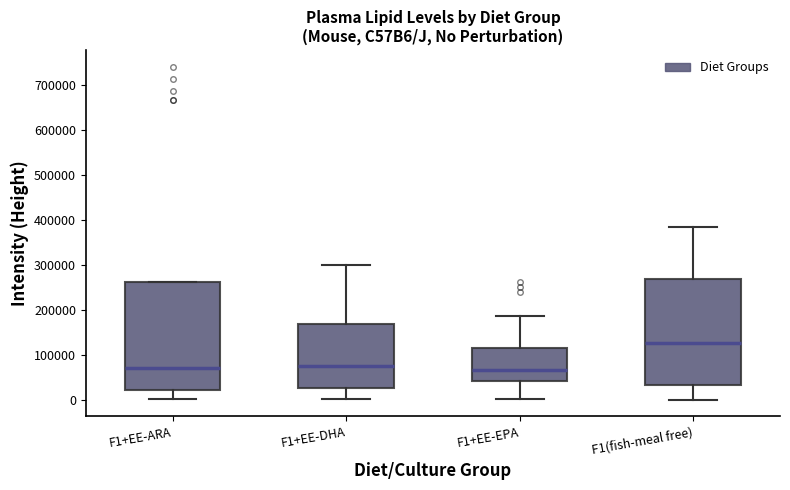

Reading left to right, transcribe this box plot: for each box, give where its median line is, the range the box spans, and where its two whiskers end, as read against the y-axis. The values are not printed on the chart, so give them approximately, as read against the axis.

F1+EE-ARA: median 70000, box 20000 to 260000, whiskers 0 to 260000
F1+EE-DHA: median 70000, box 30000 to 170000, whiskers 0 to 300000
F1+EE-EPA: median 70000, box 40000 to 120000, whiskers 0 to 190000
F1(fish-meal free): median 130000, box 30000 to 270000, whiskers 0 to 380000